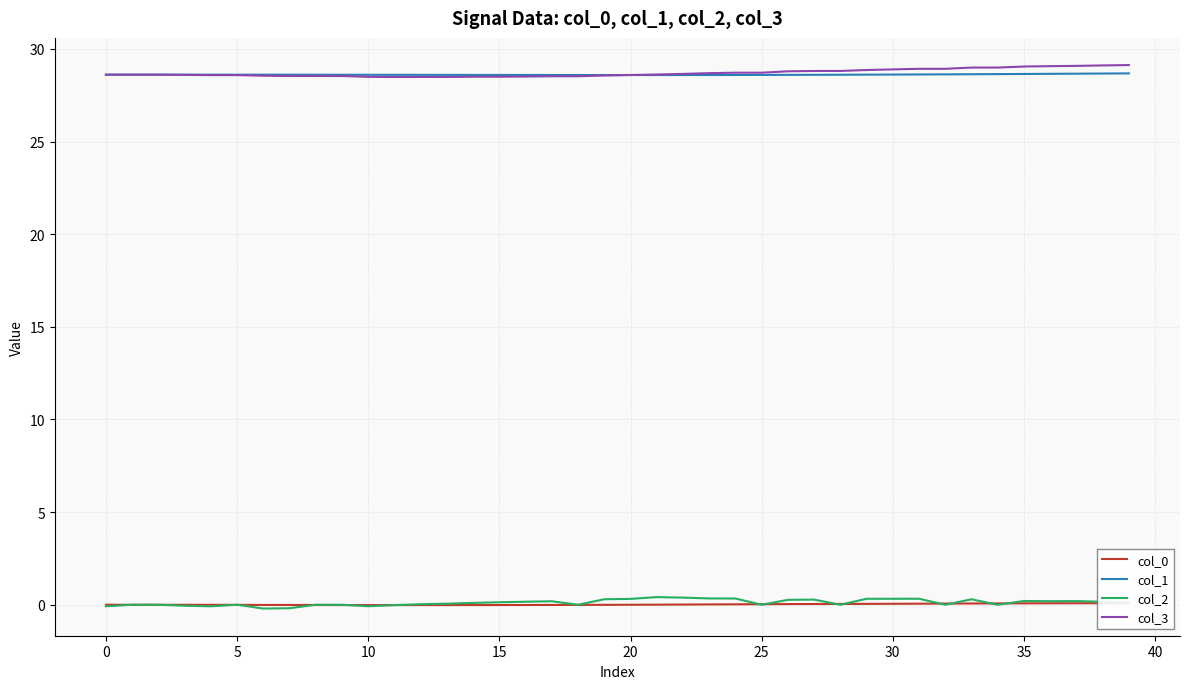

What is the value of the col_1 point at the 35th from the left?

28.6